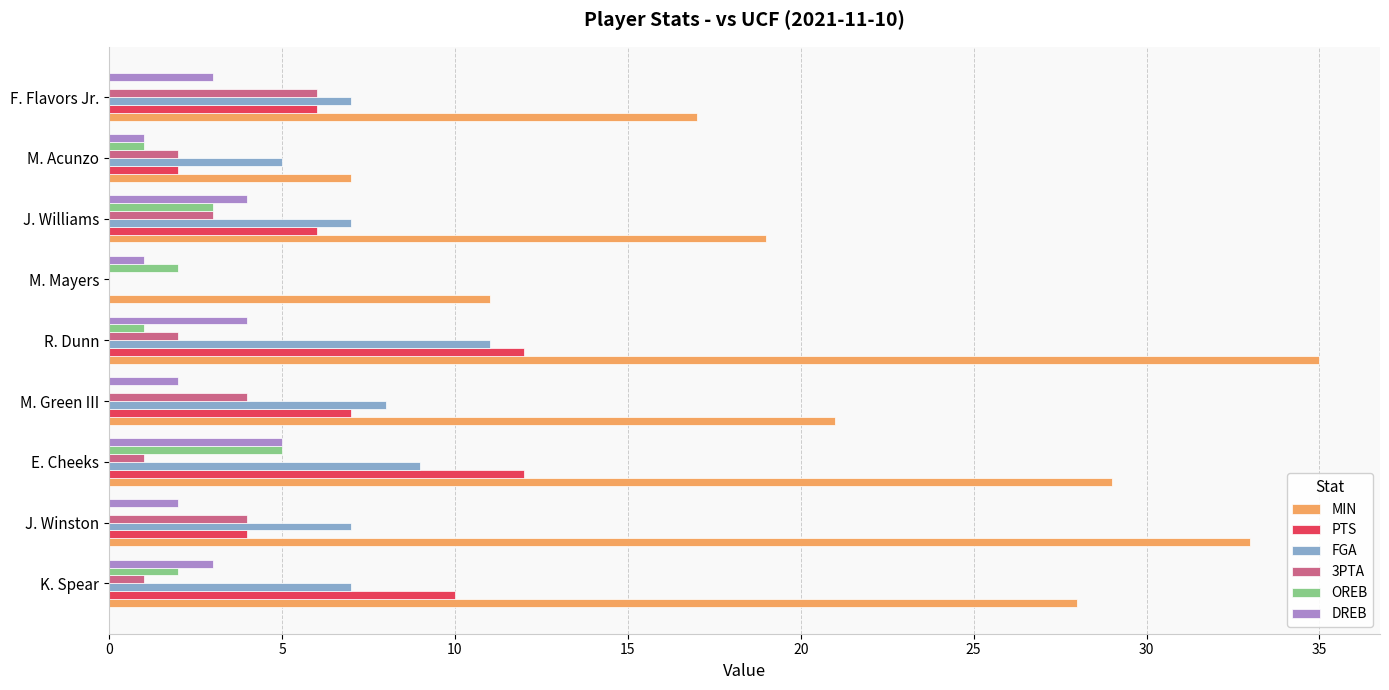

What is the sum of all FGA values?

61